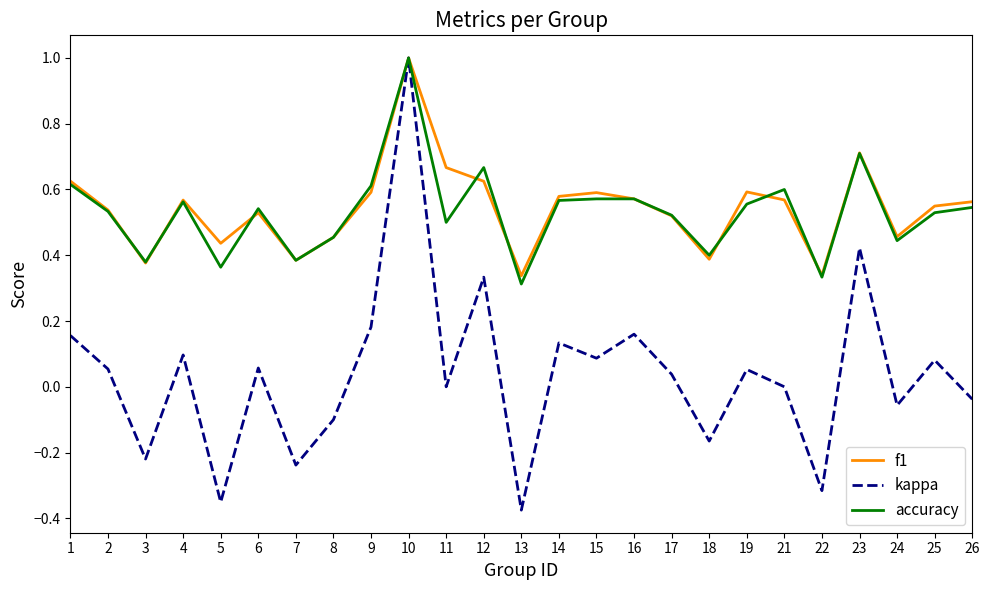

Does the chart display data point markers on the line(s)?

No